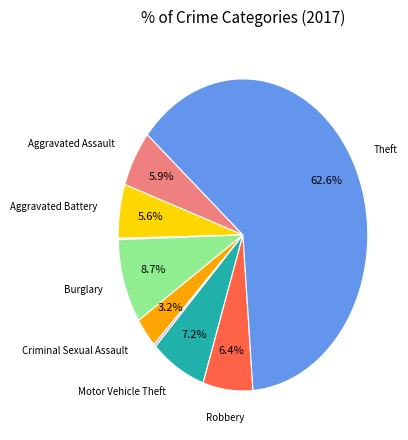

Does any single category account for the majority?

Yes